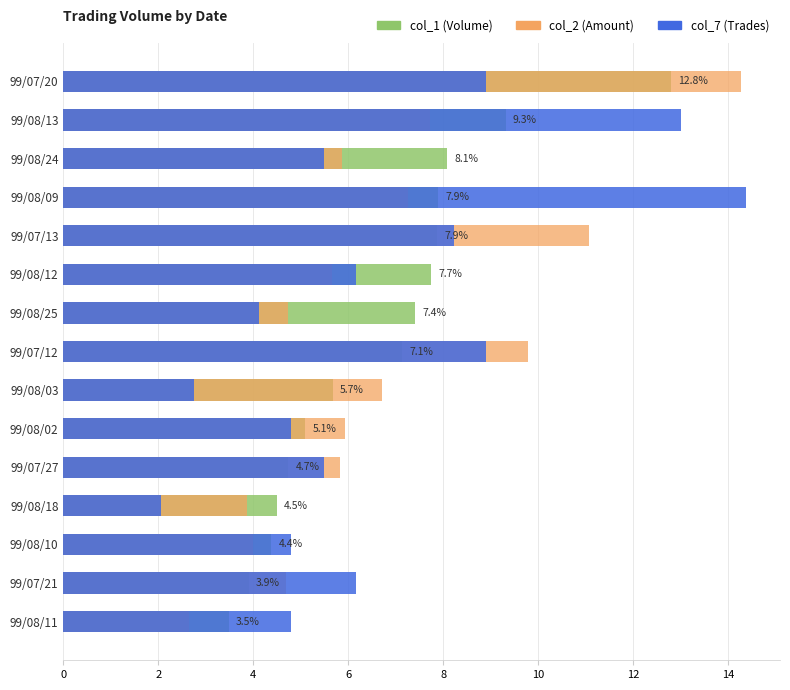

What are all the series names shown in the legend?

col_1 (Volume), col_2 (Amount), col_7 (Trades)